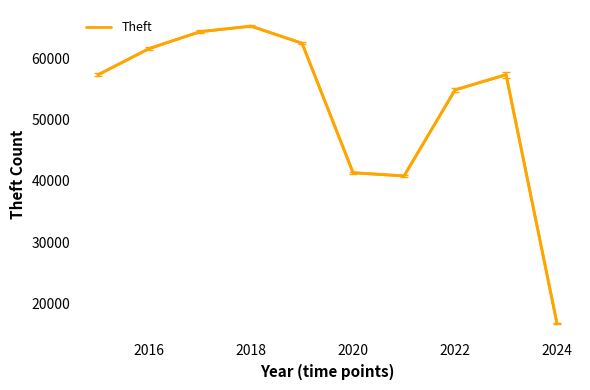

Count the number of data series in this chart.

1